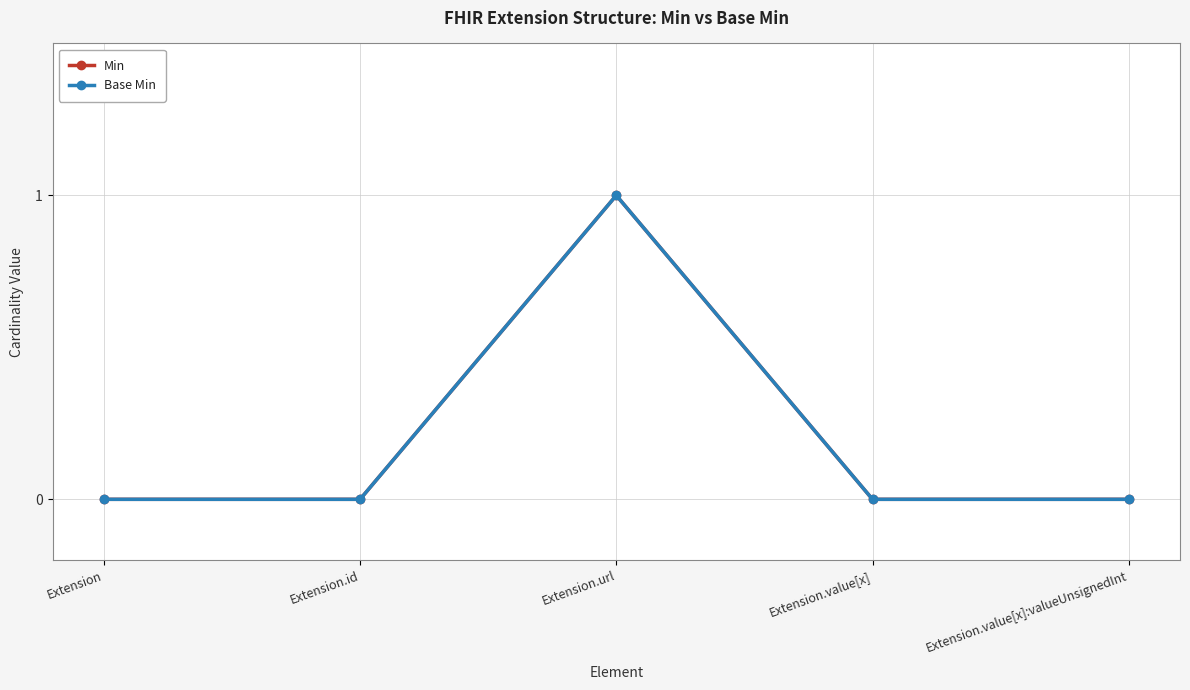

What is the label of the 2nd point from the right?

Extension.value[x]